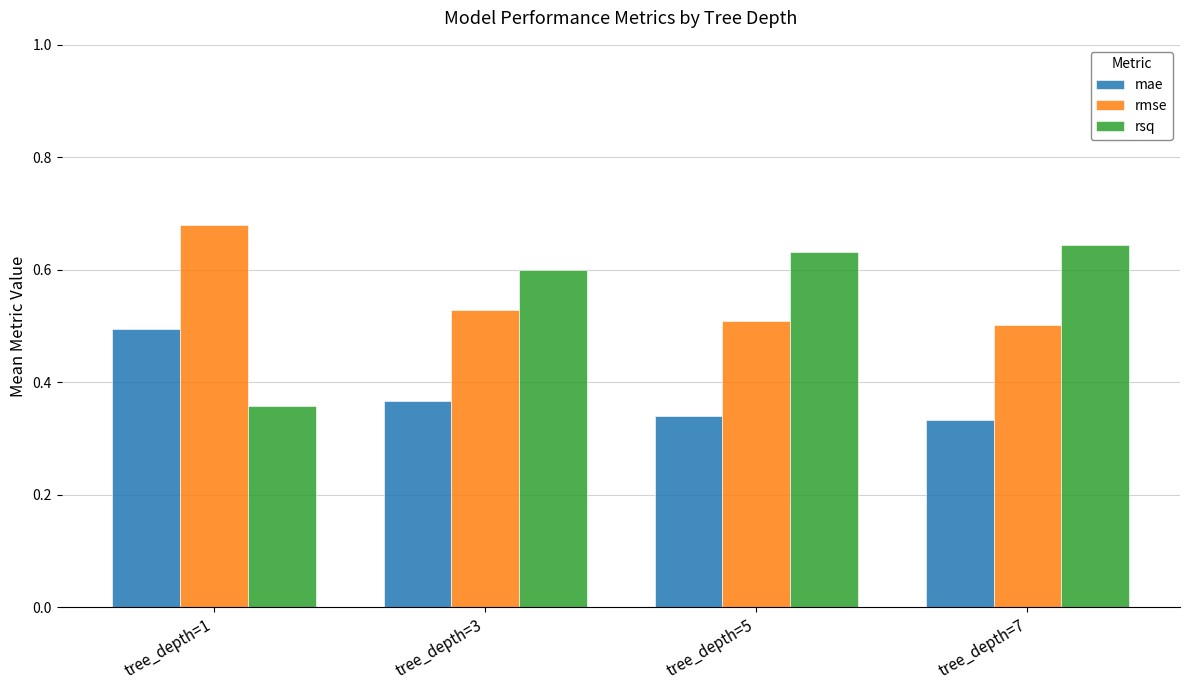

At which label is rsq closest to 0?

tree_depth=1